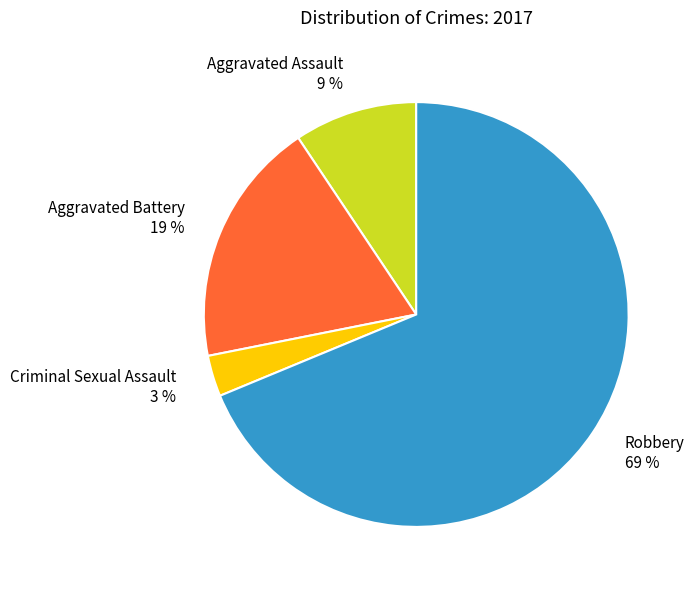

Is the sum of Robbery 69 % and Aggravated Battery 19 % greater than half?

Yes